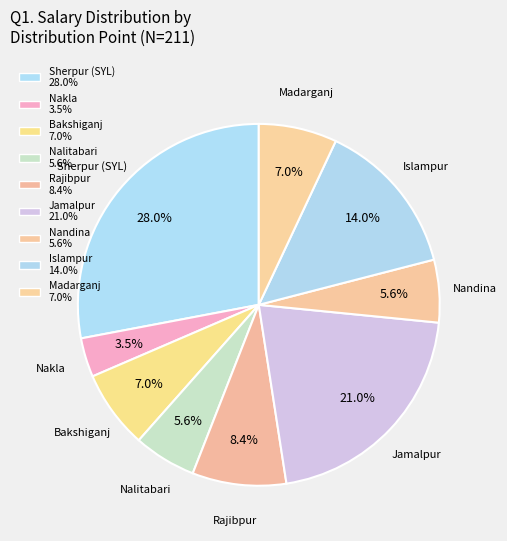

Is there a majority slice in this chart?

No